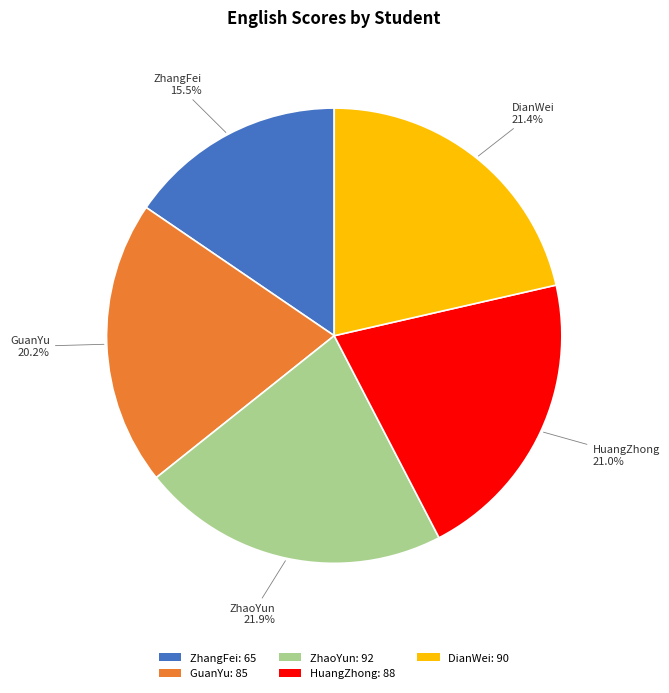

Does ZhaoYun represent more than half of the total?

No